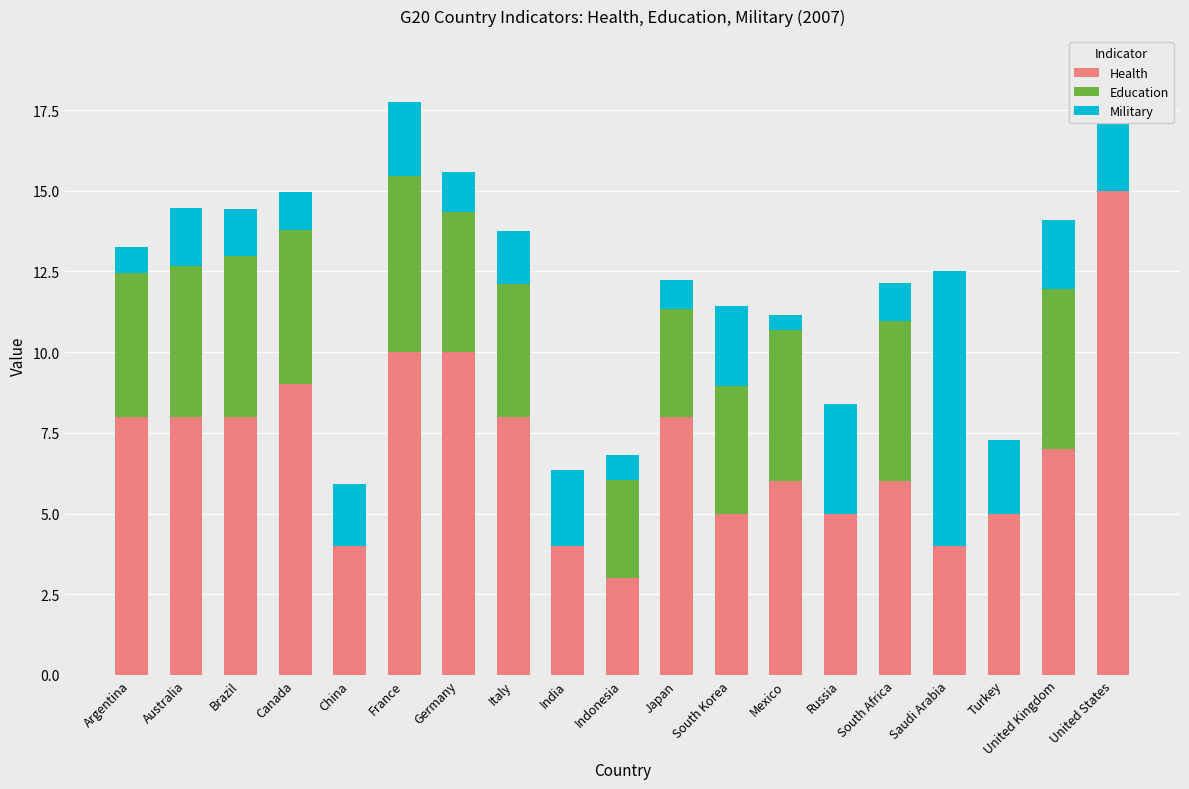

What is the highest value of the Health series?

15.0